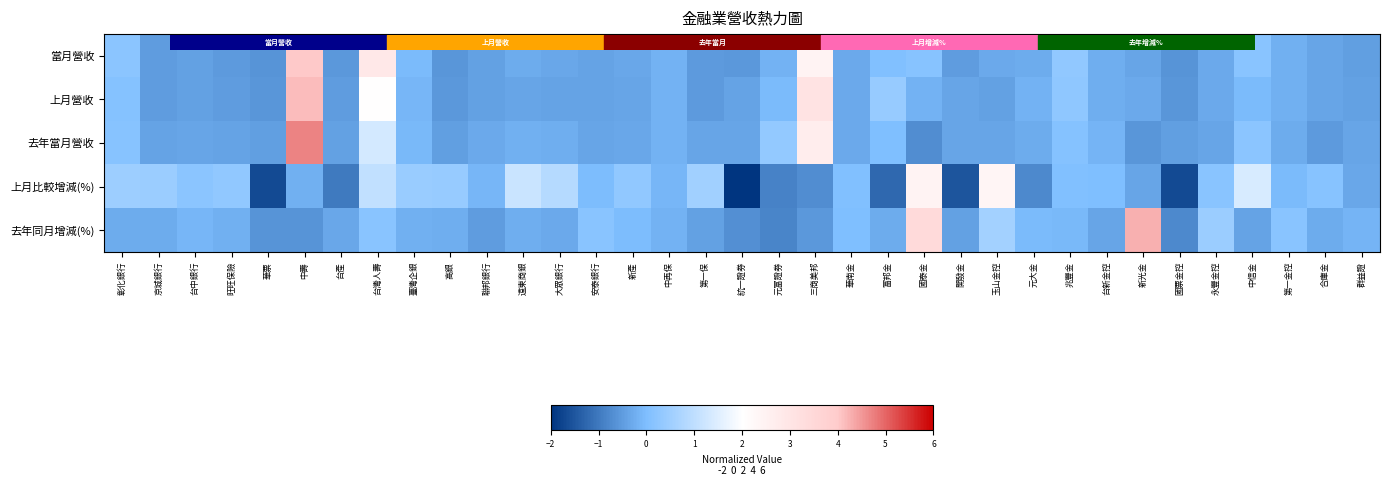

Which series changed the most between 開發金 and 兆豐金?

上月比較增減(%)